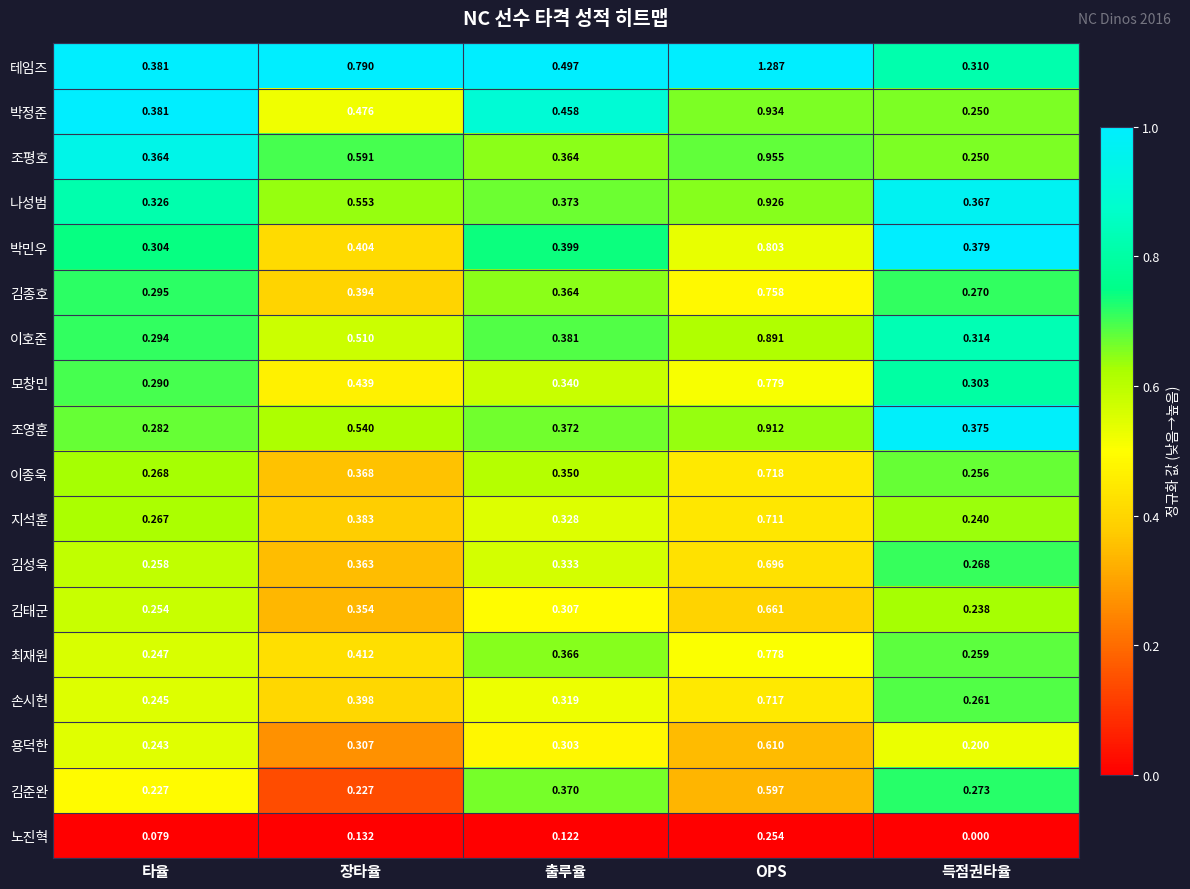

Rank the series at 장타율 from highest to lowest value.

테임즈, 조평호, 나성범, 조영훈, 이호준, 박정준, 모창민, 최재원, 박민우, 손시헌, 김종호, 지석훈, 이종욱, 김성욱, 김태군, 용덕한, 김준완, 노진혁